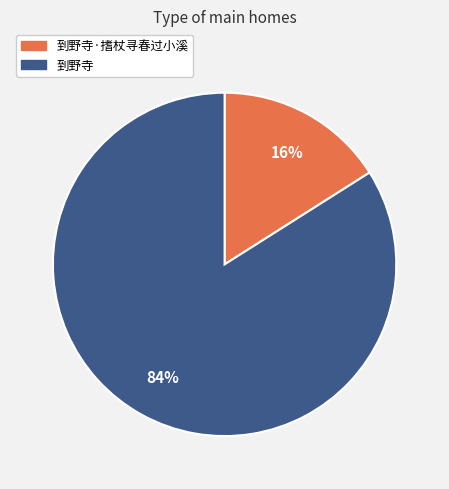

To the nearest percent, what is the average slice percentage?

50%